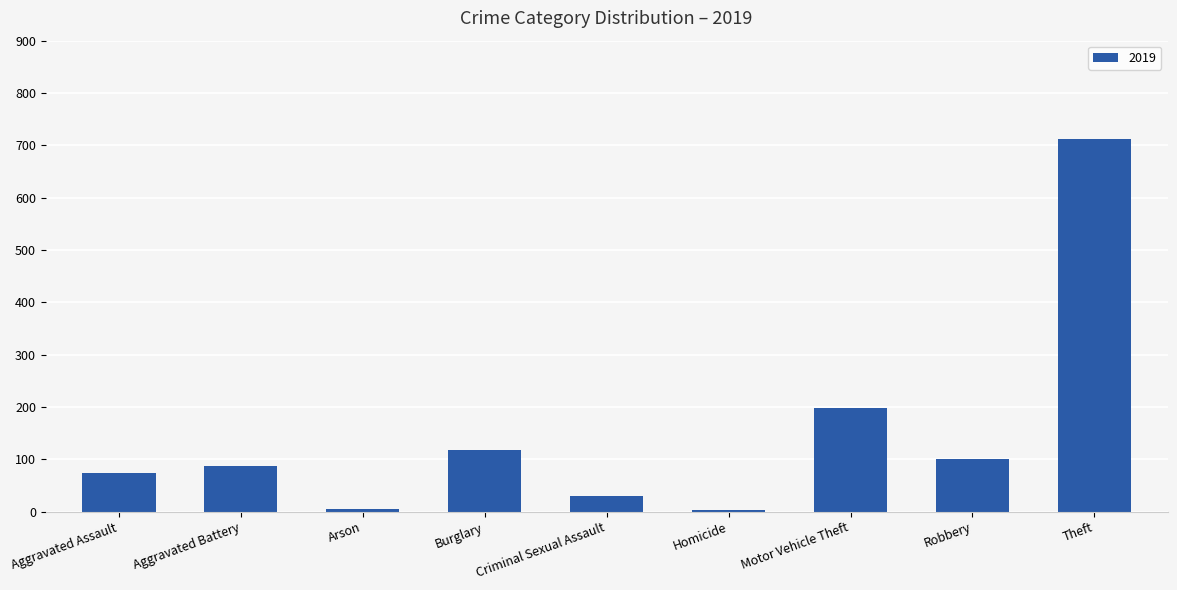

What is the greatest value displayed?

713